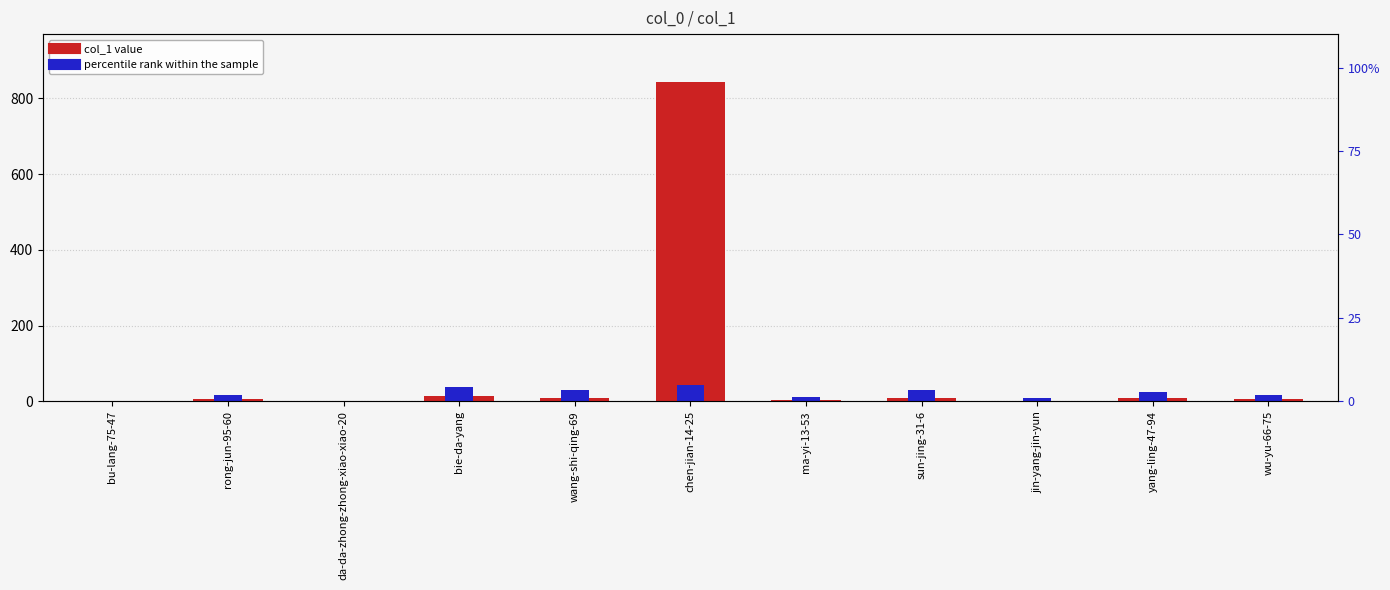

What is the highest value of the percentile rank within the sample series?

42.2